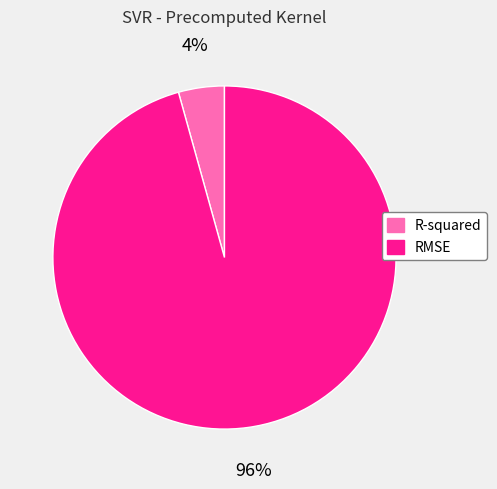

To the nearest percent, what is the combined percentage of RMSE and R-squared?

100%